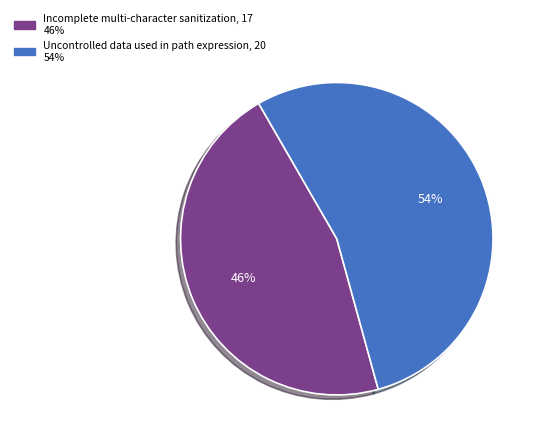

Which category accounts for the majority?

Uncontrolled data used in path expression